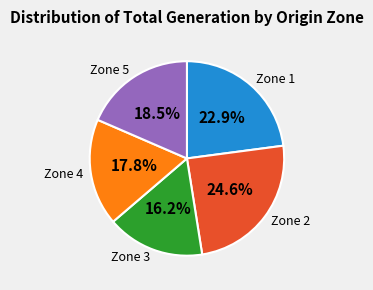

Is there a majority slice in this chart?

No